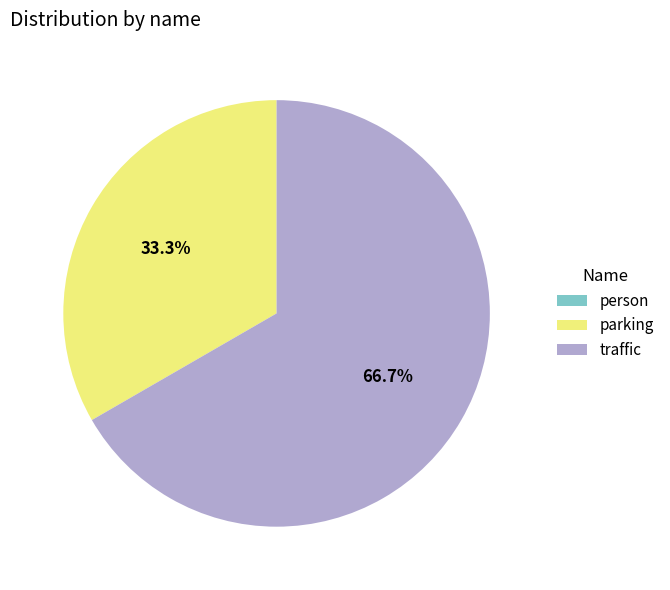

True or false: traffic accounts for 67% of the total.

True